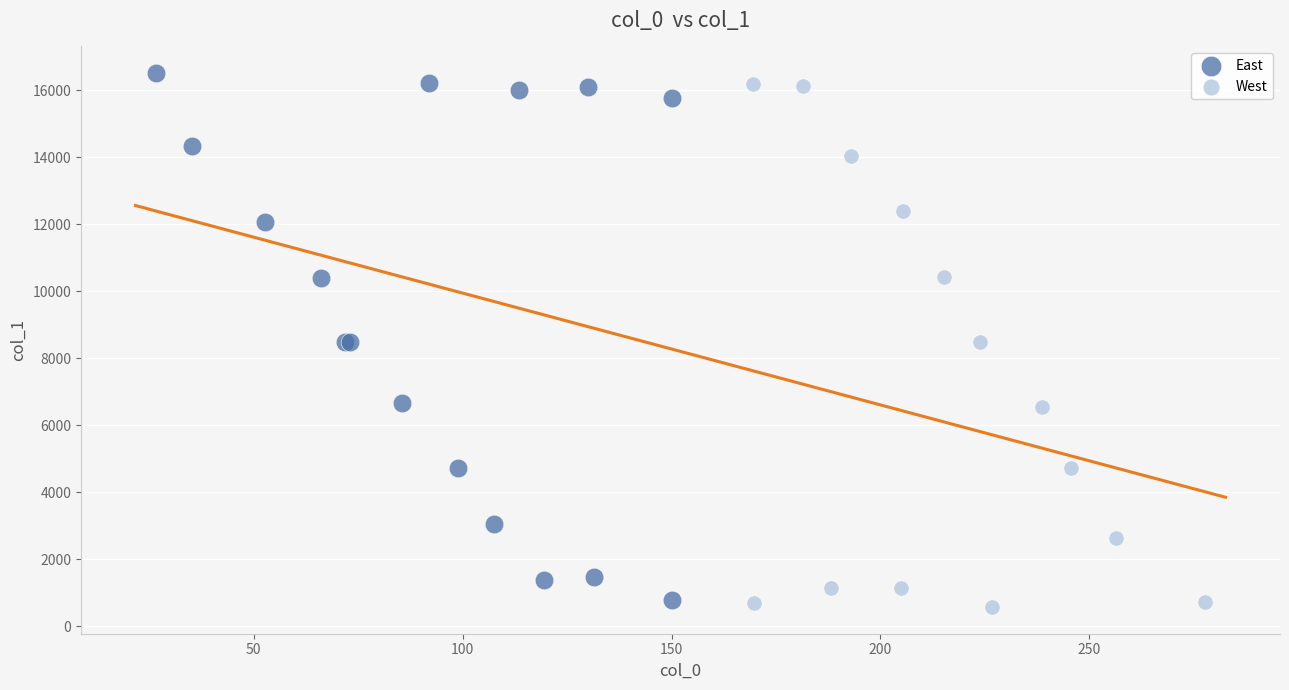

Which series contains the lowest Y value?

West